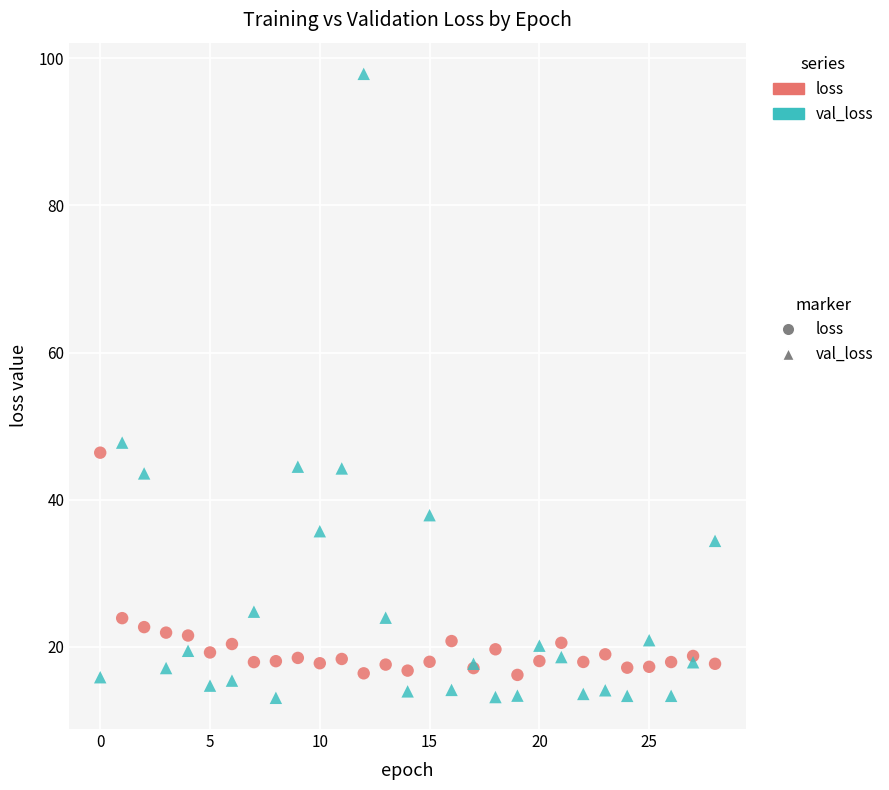

Which series has the widest spread of Y values?

val_loss